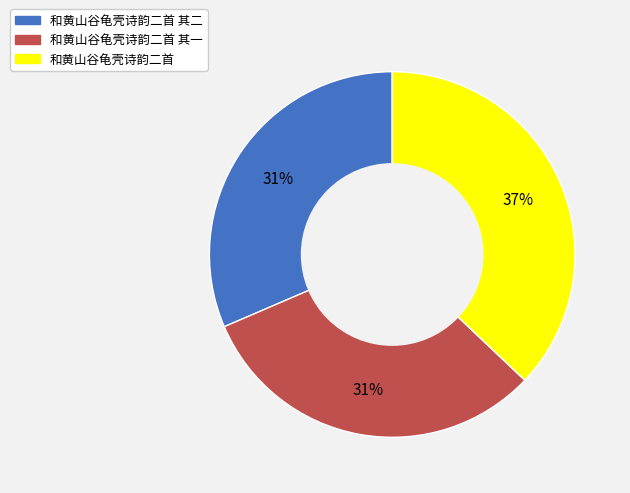

Does 和黄山谷龟壳诗韵二首 其二 account for over 50% of the chart?

No